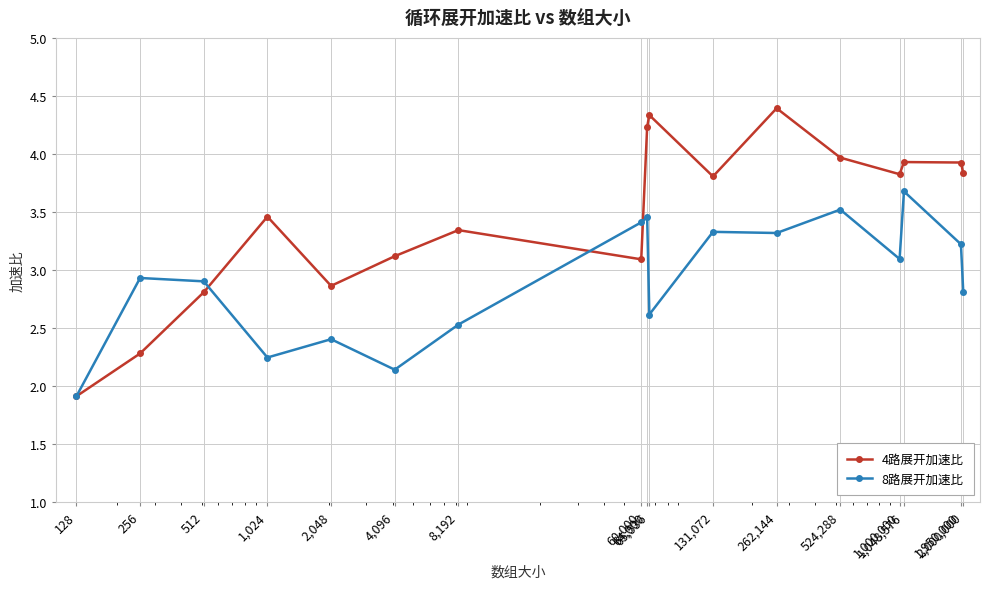

What is the value of the 4路展开加速比 point at the 1st from the left?

1.9